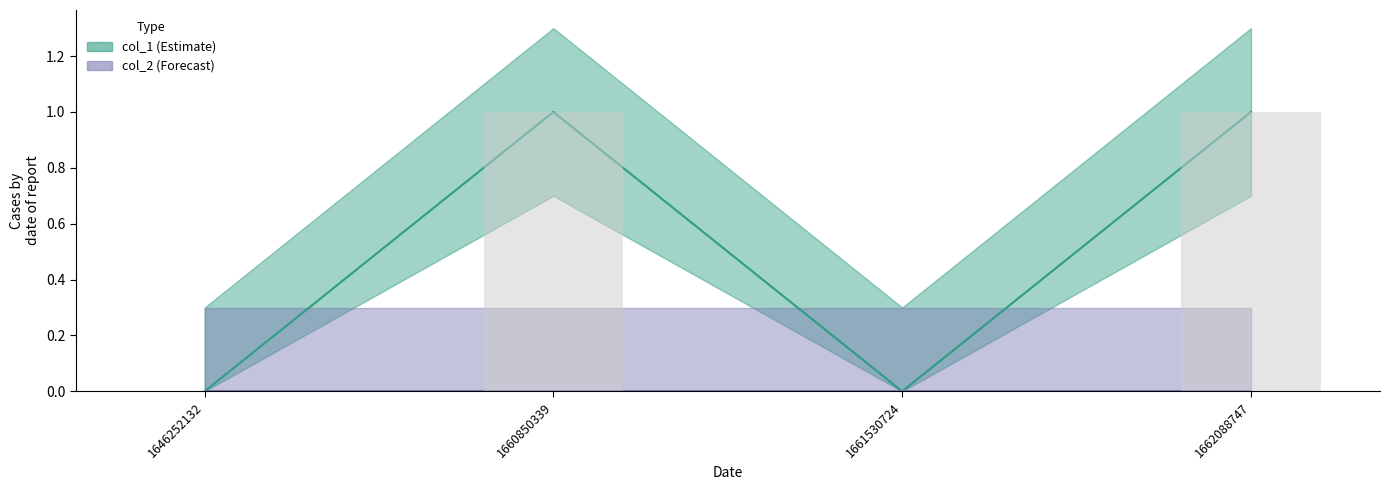

True or false: the data shows -1 at 1661530724.

False